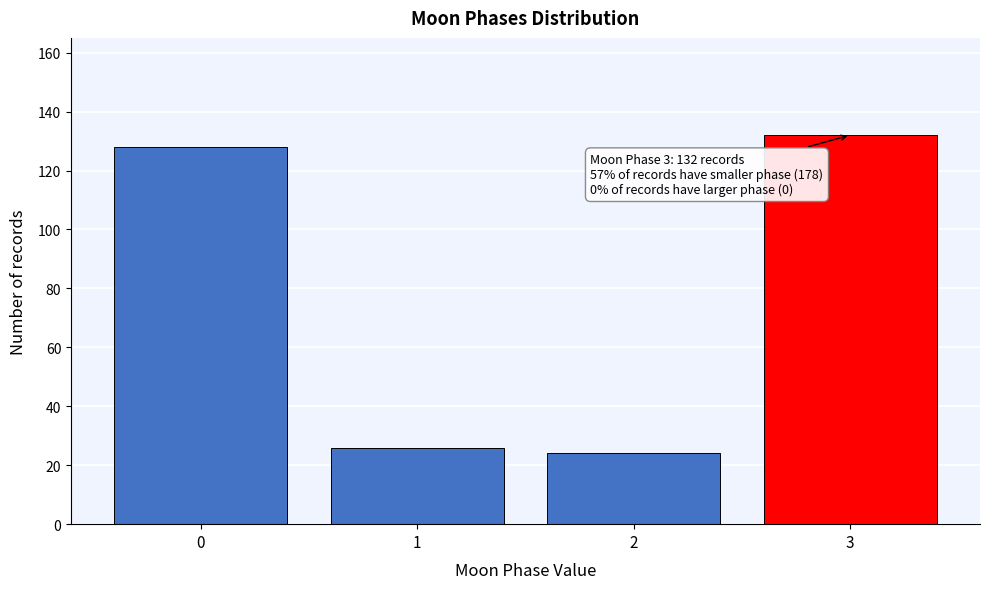

Reading left to right, extract all data points from this chart.

0=128	1=26	2=24	3=132